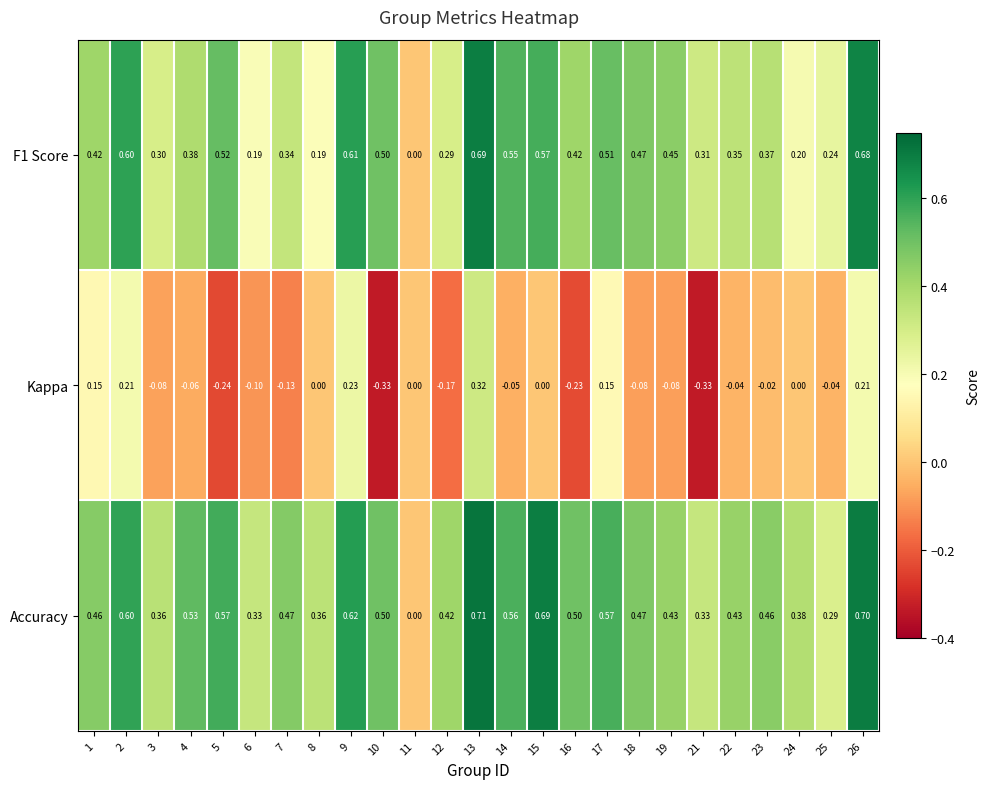

Which series has the largest range (max minus min)?

Accuracy